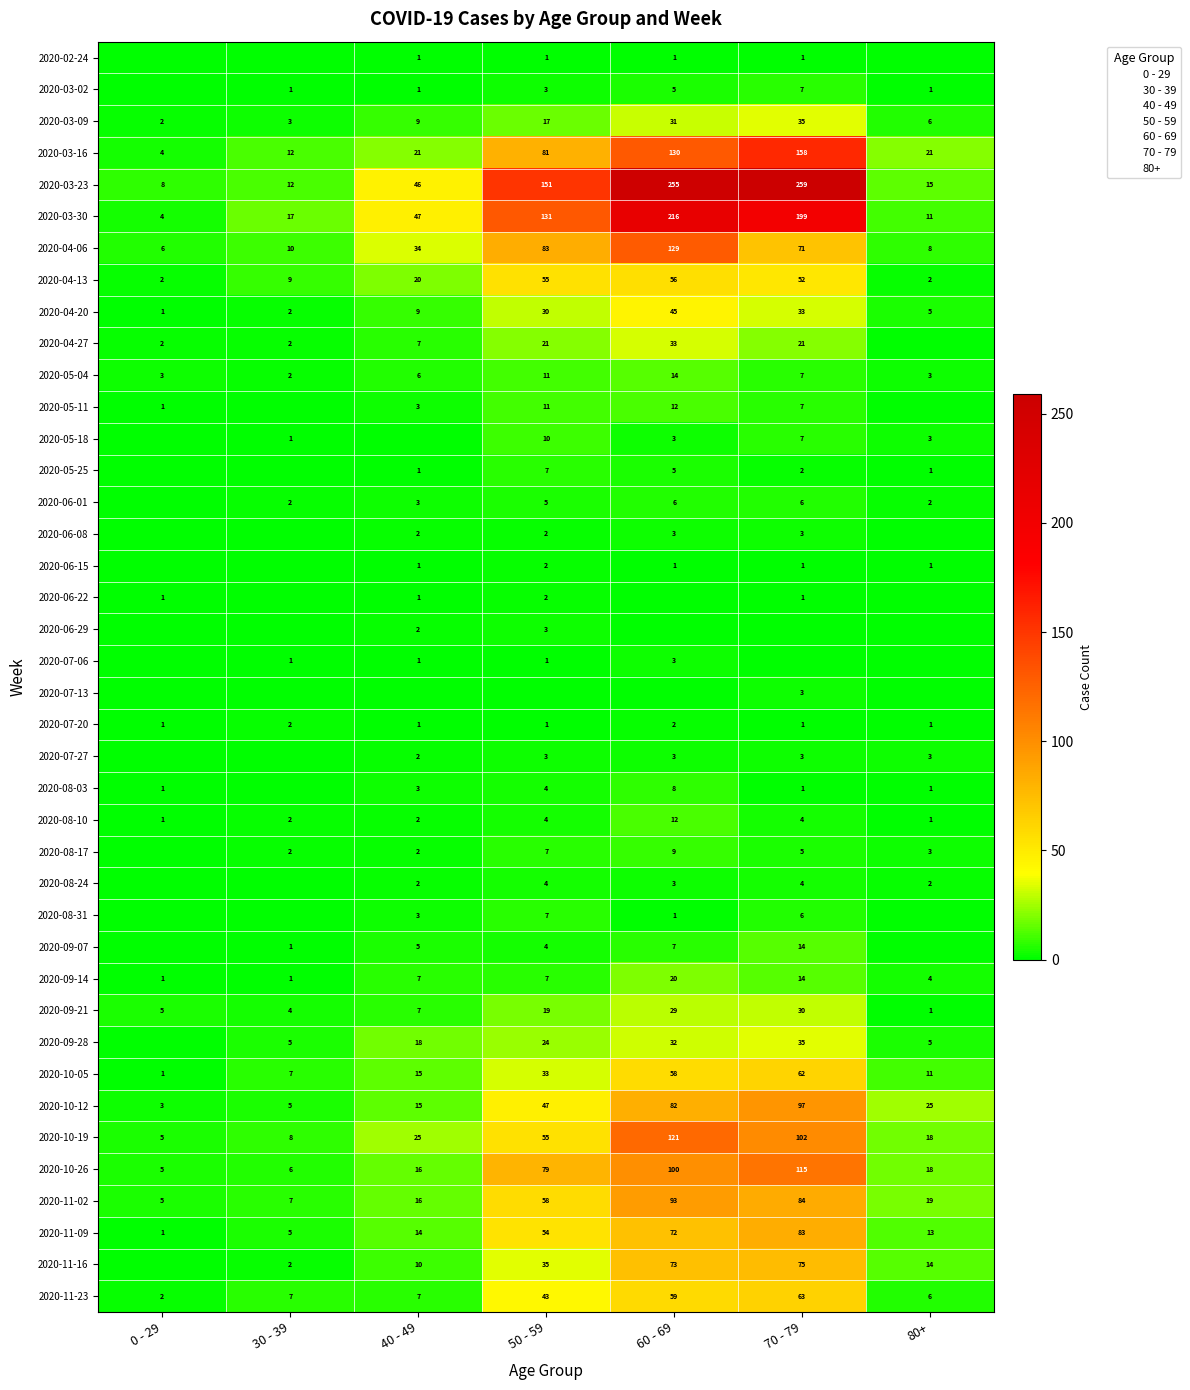

Which label corresponds to the smallest value in the chart?

0 - 29